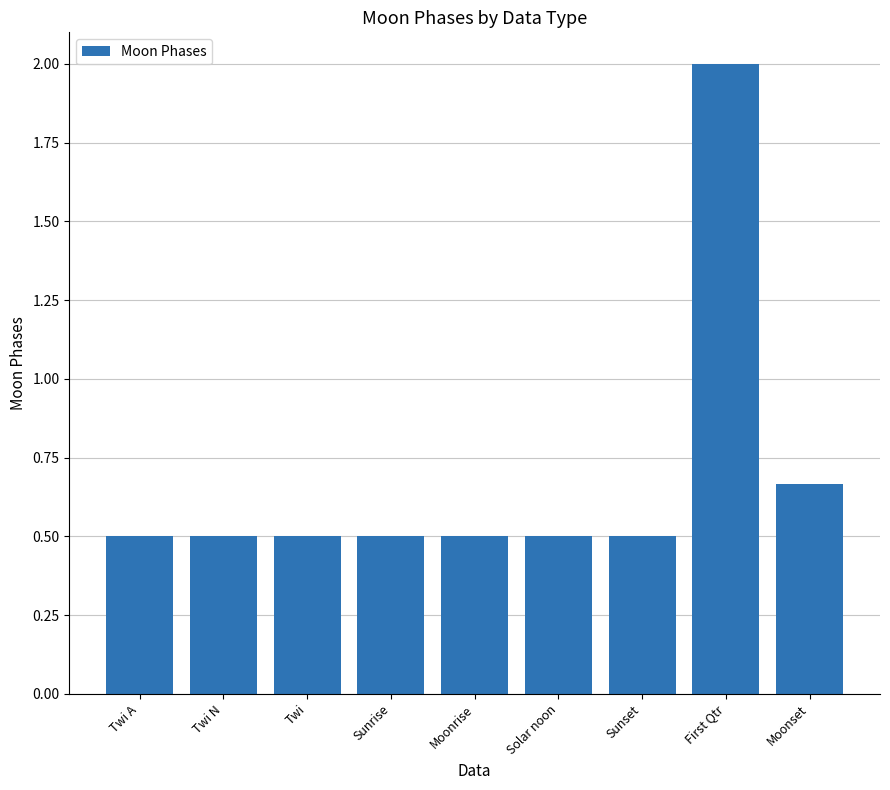

What is the smallest value displayed?

0.5